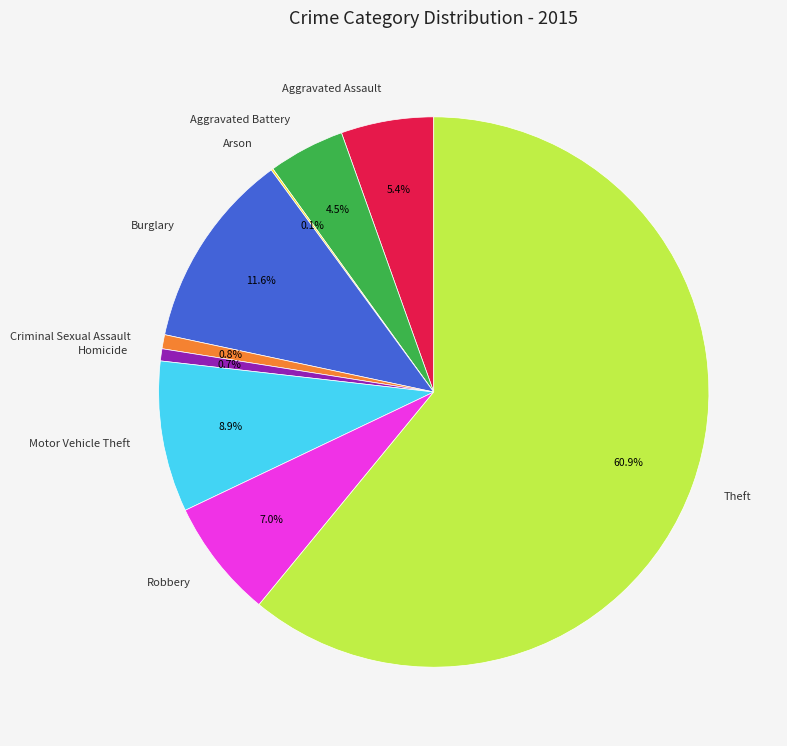

Which slice is the largest?

Theft